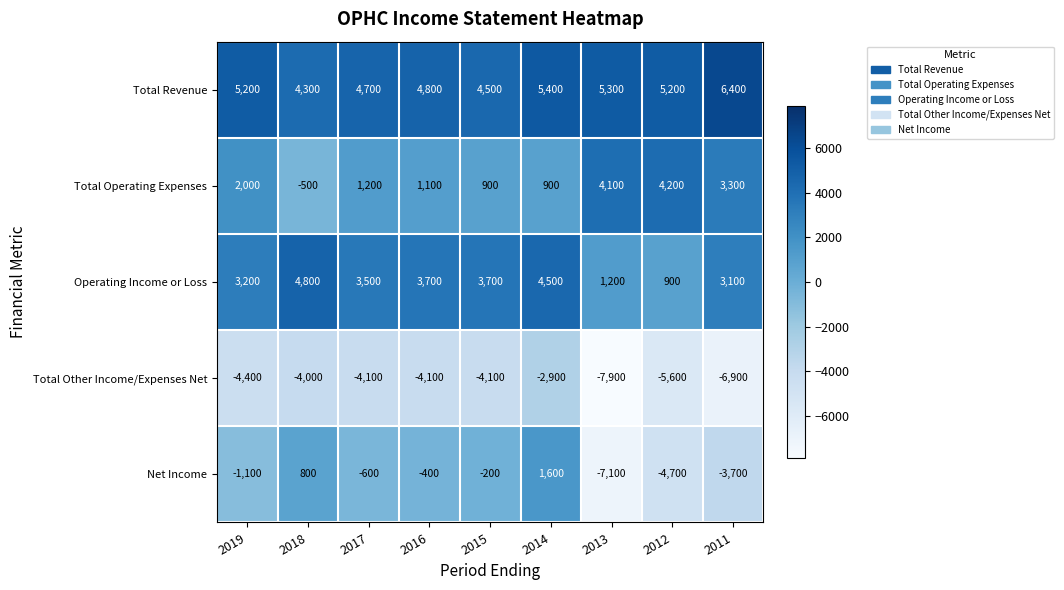

What is the difference between the maximum and minimum values in the Net Income series?

8700